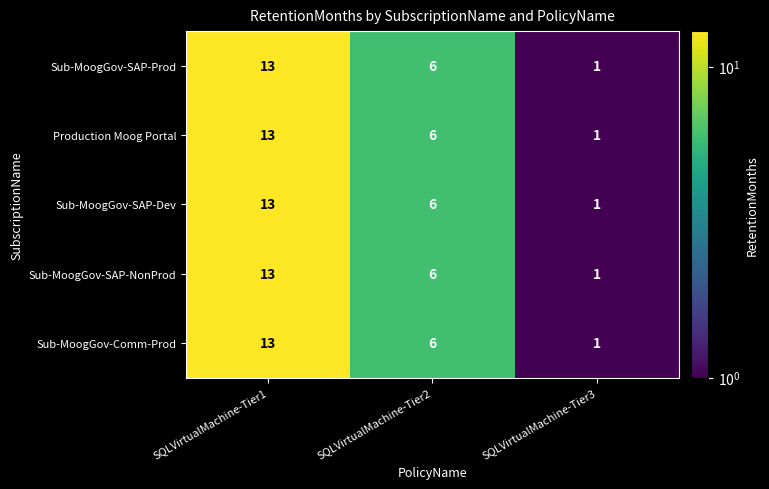

What is the difference between the maximum and minimum values in the Sub-MoogGov-Comm-Prod series?

12